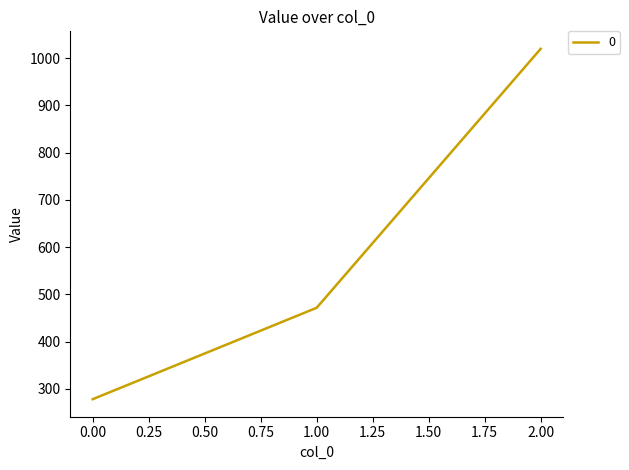

The chart shows a value of 277.8 at 0.00. True or false?

True